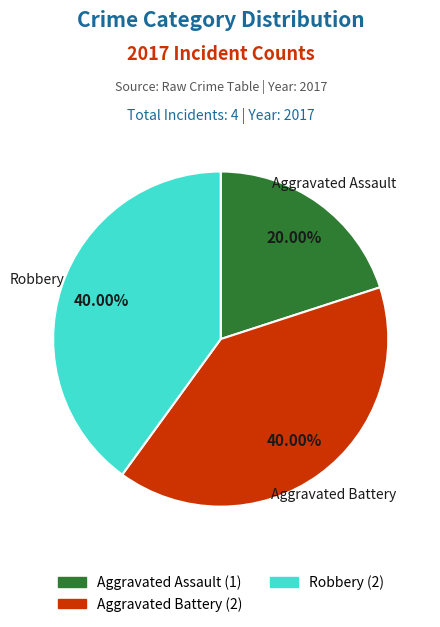

Is there any slice that represents more than half of the pie?

No